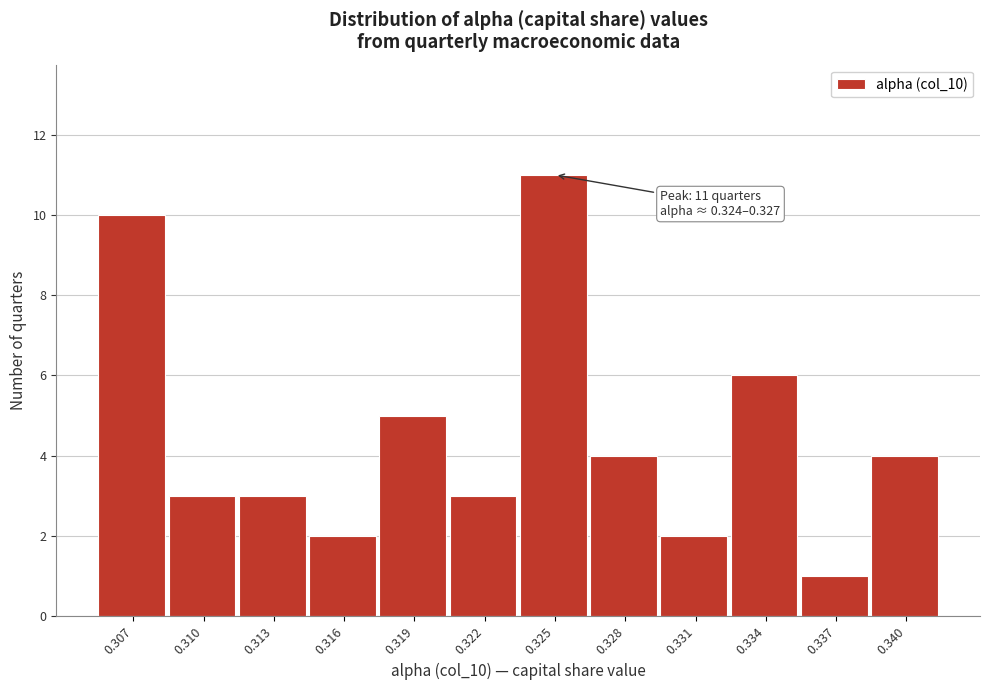

Reading left to right, list all the values displayed in this chart.

10	3	3	2	5	3	11	4	2	6	1	4